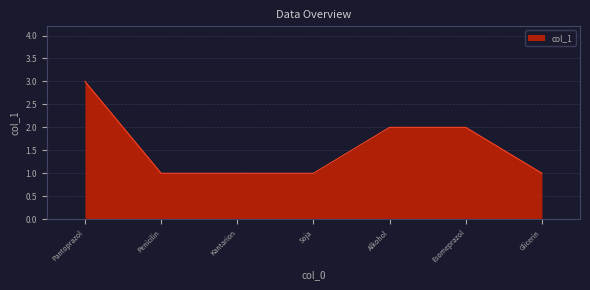

How many distinct data groups are displayed?

1